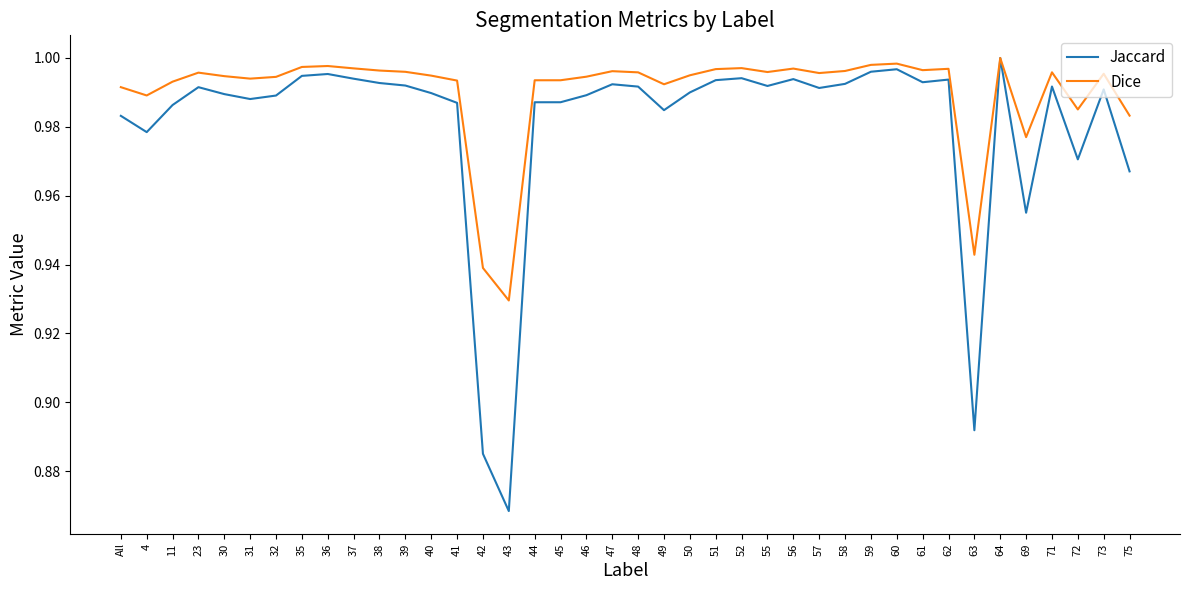

The value of Jaccard at 35 is 1.0. True or false?

True